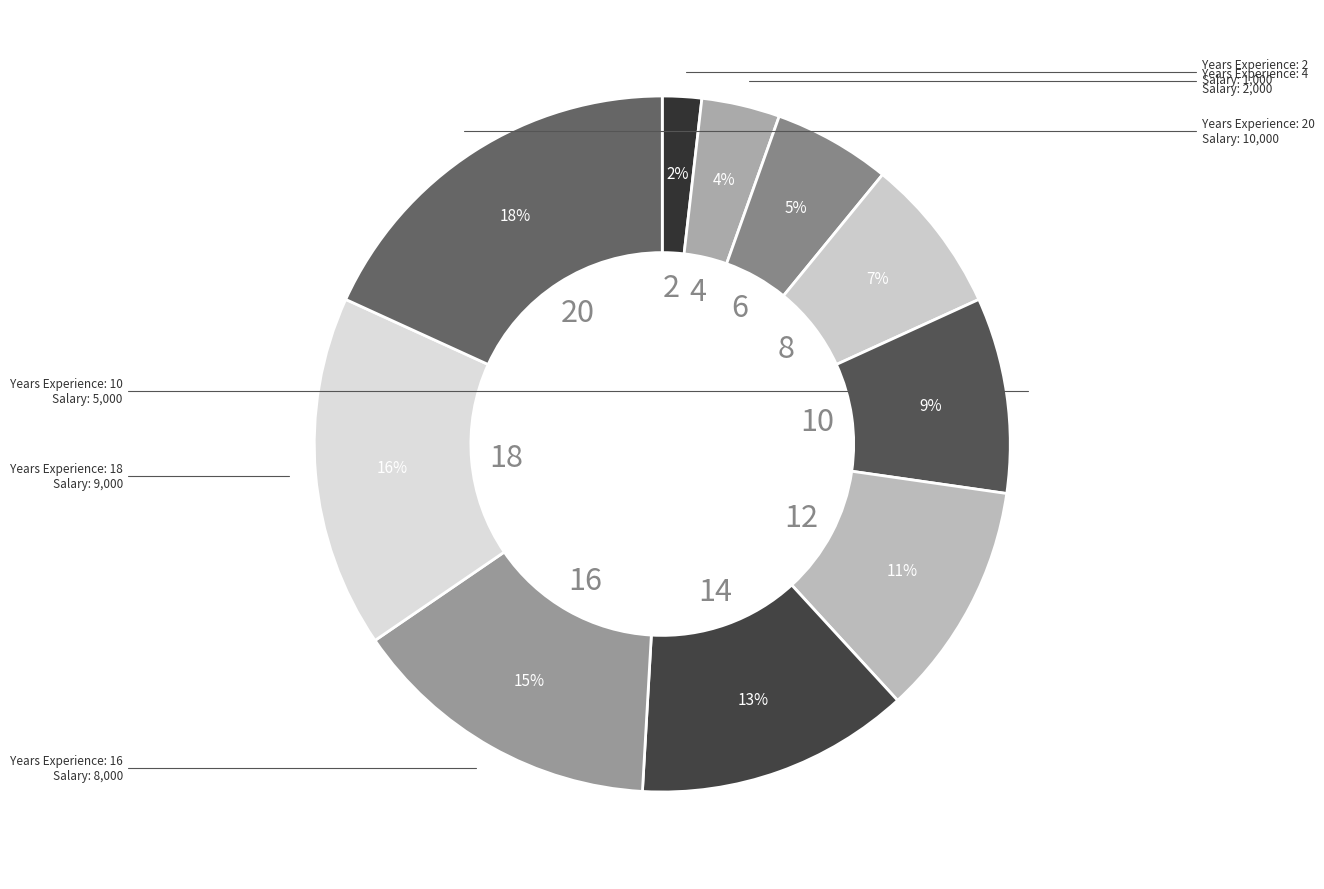

Which category has the smallest portion of the pie?

2